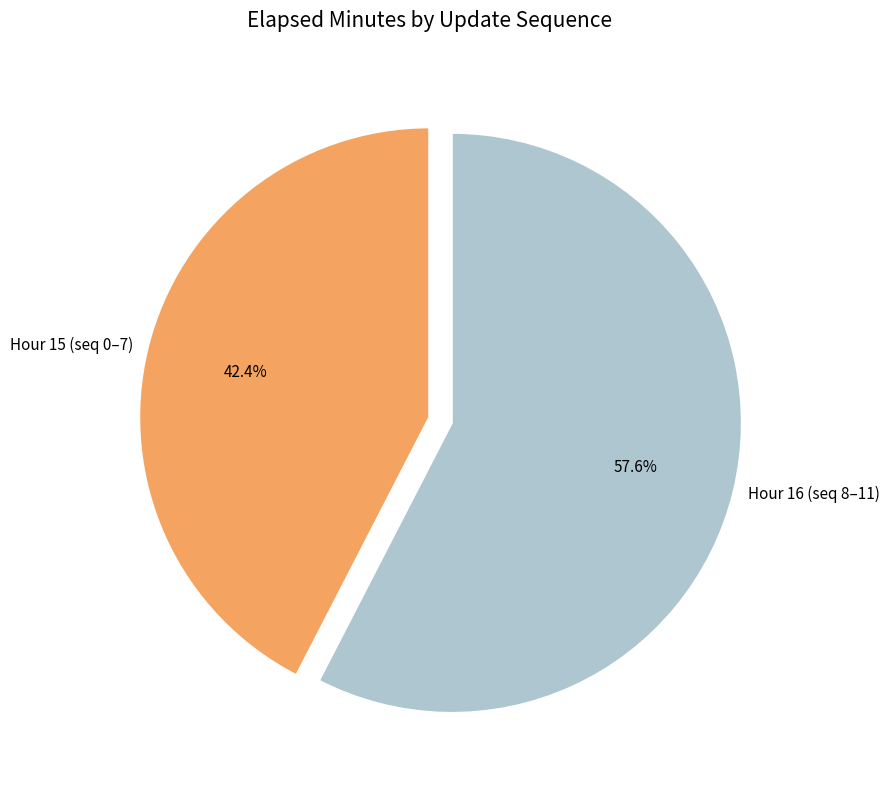

How many slices are in this pie chart?

2